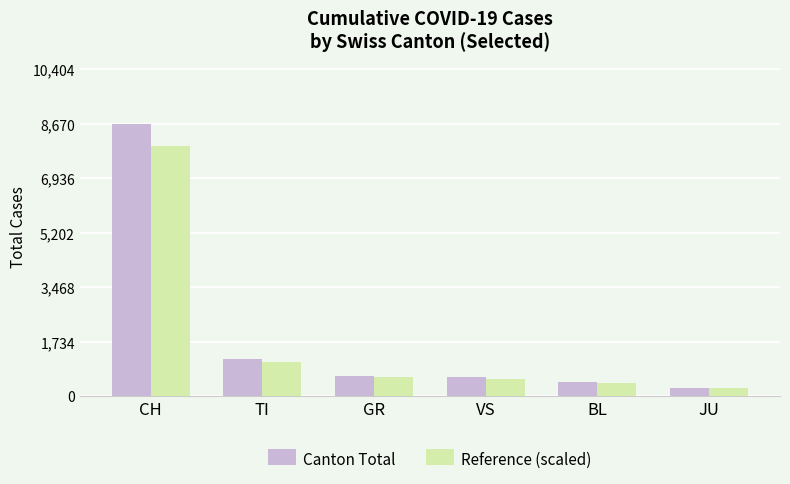

How many data points in Canton Total are less than 657?

3